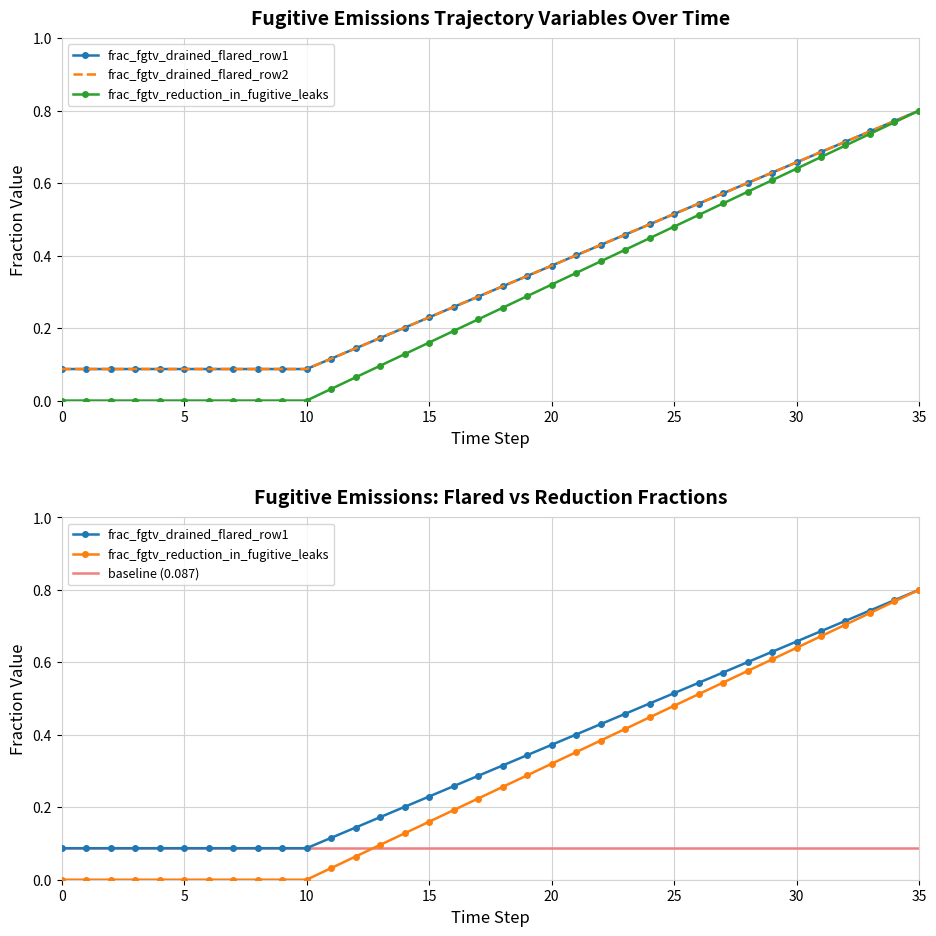

True or false: frac_fgtv_reduction_in_fugitive_leaks and frac_fgtv_drained_flared_row2 cross at least once.

False